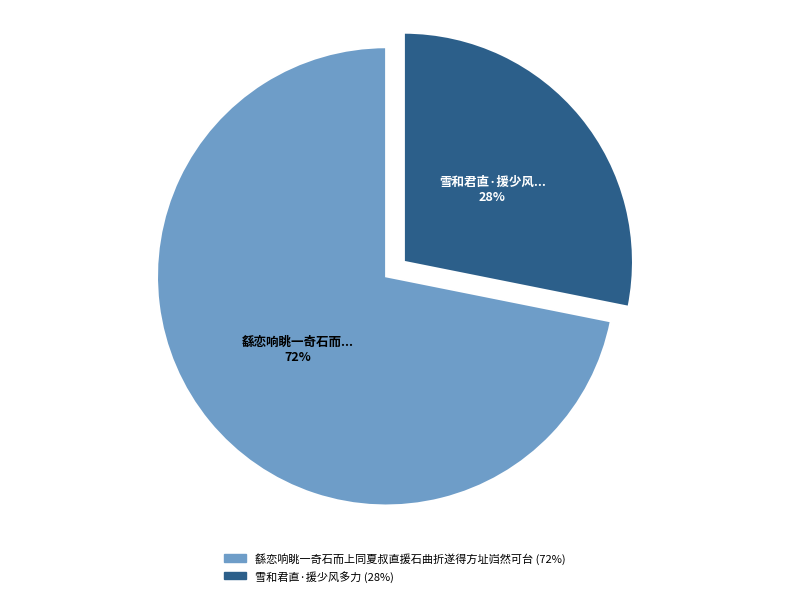

Which category has the biggest portion of the pie?

繇恋响眺一奇石而上同夏叔直援石曲折遂得方址岿然可台